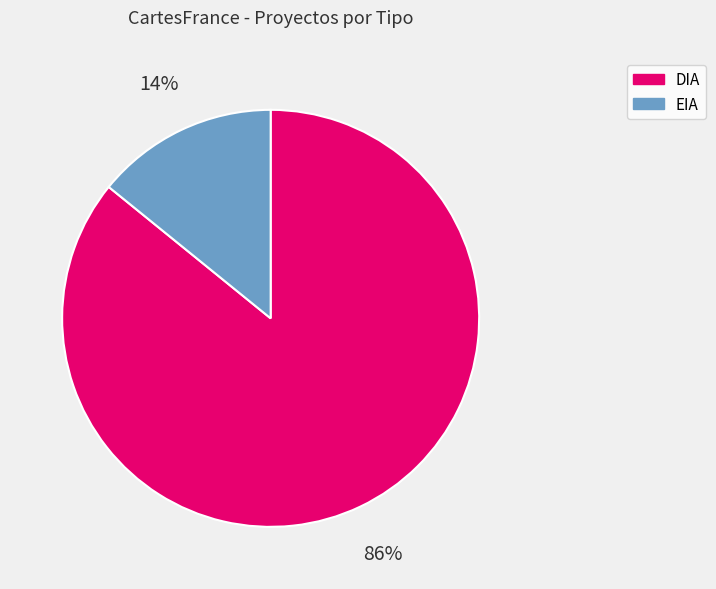

Which category has the biggest portion of the pie?

DIA